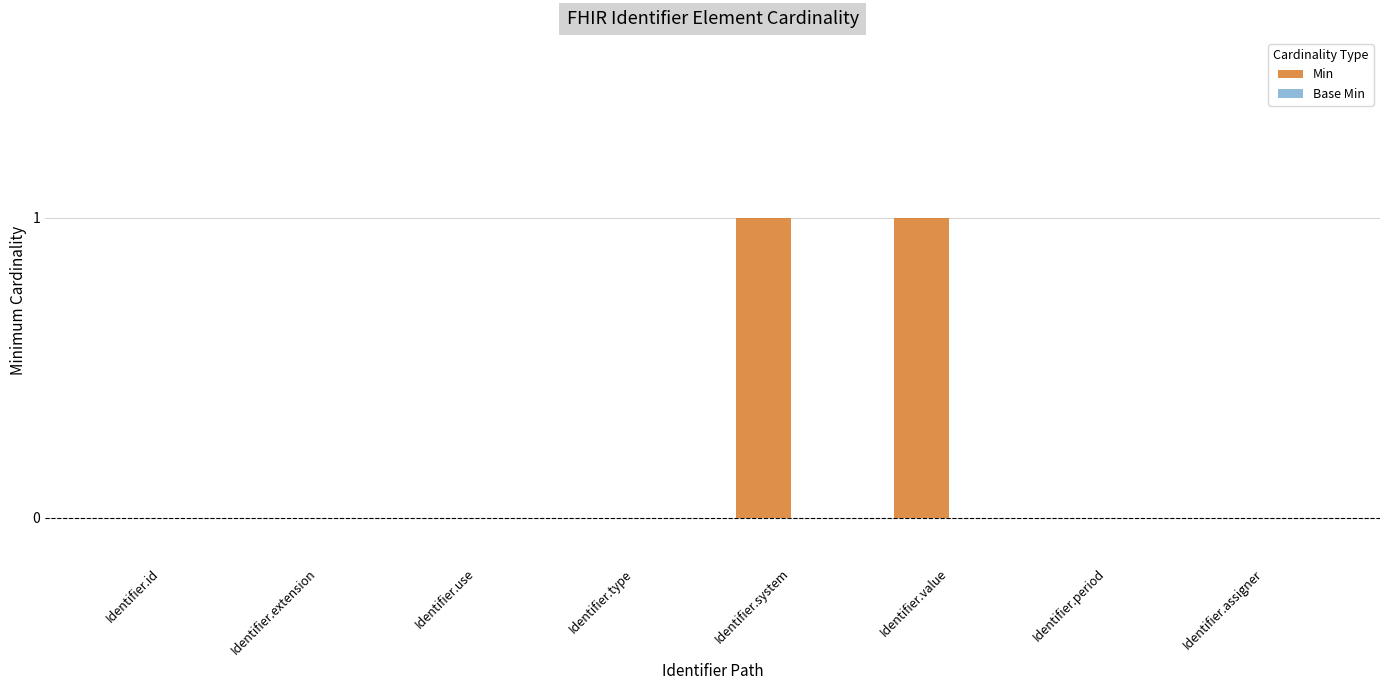

True or false: the data shows 1 at Identifier.system.

True